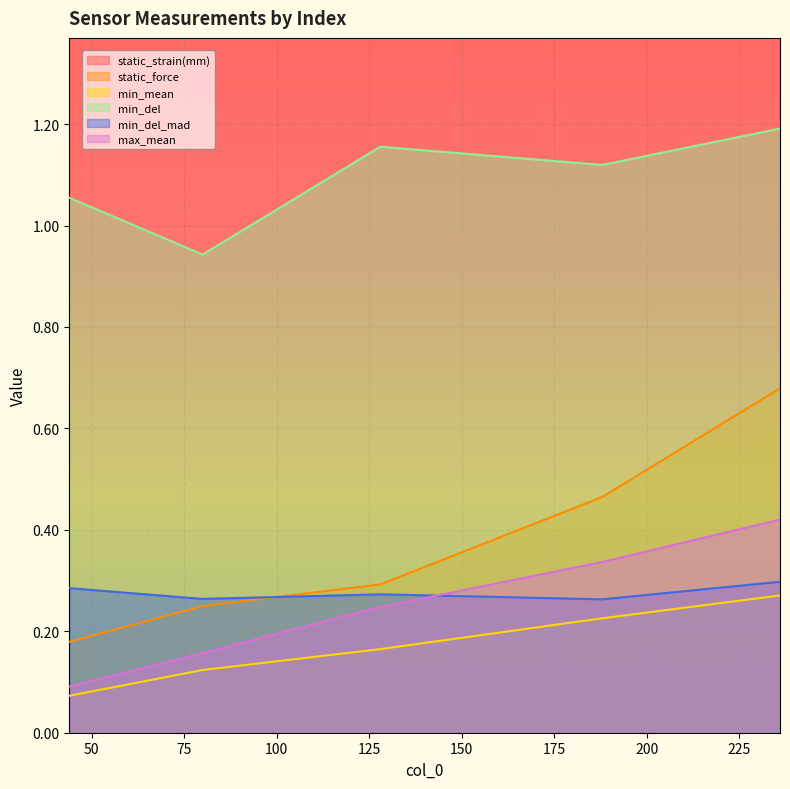

Which label corresponds to the largest value in the chart?

128